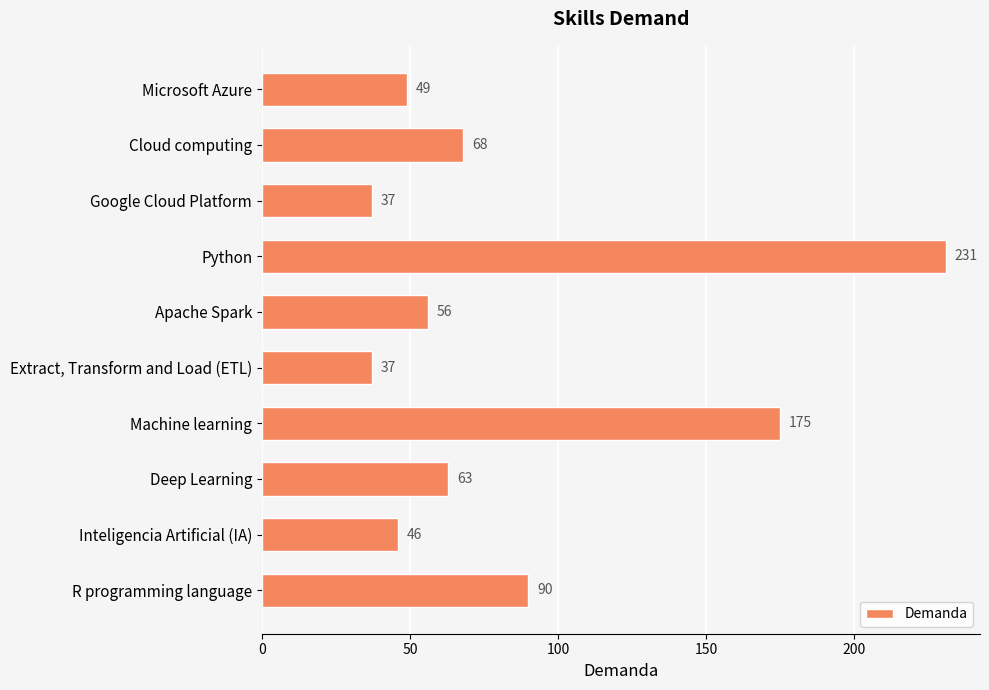

Is it true that the value at Python is 231?

True